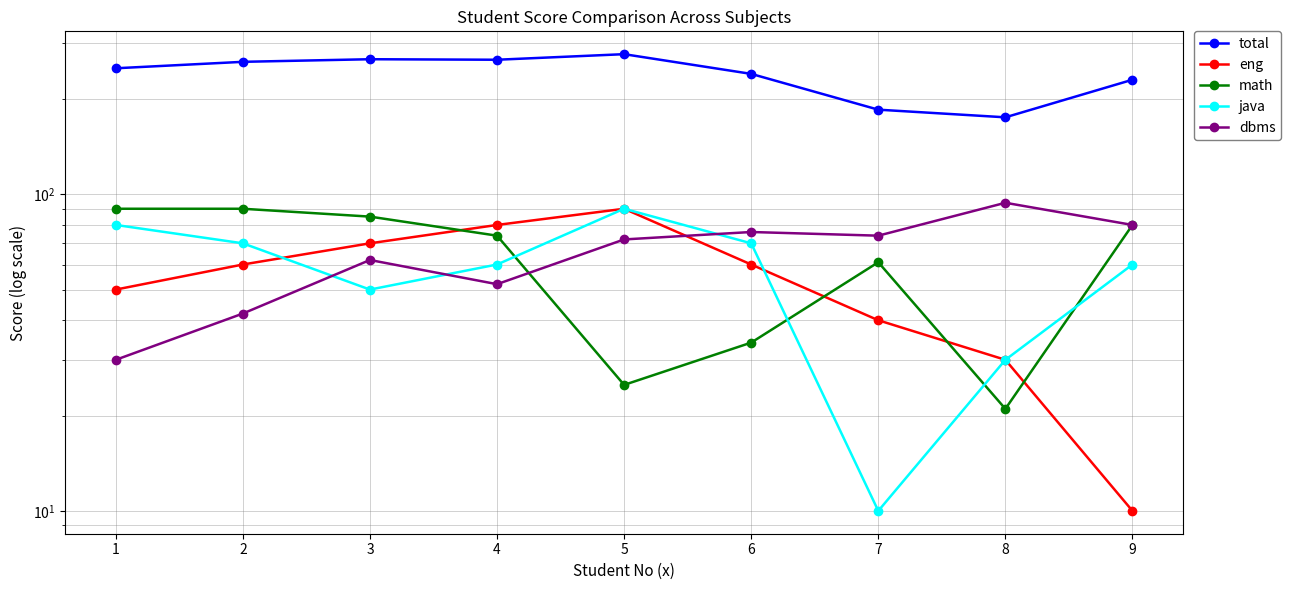

What is the value of the eng point at the 9th from the left?

10